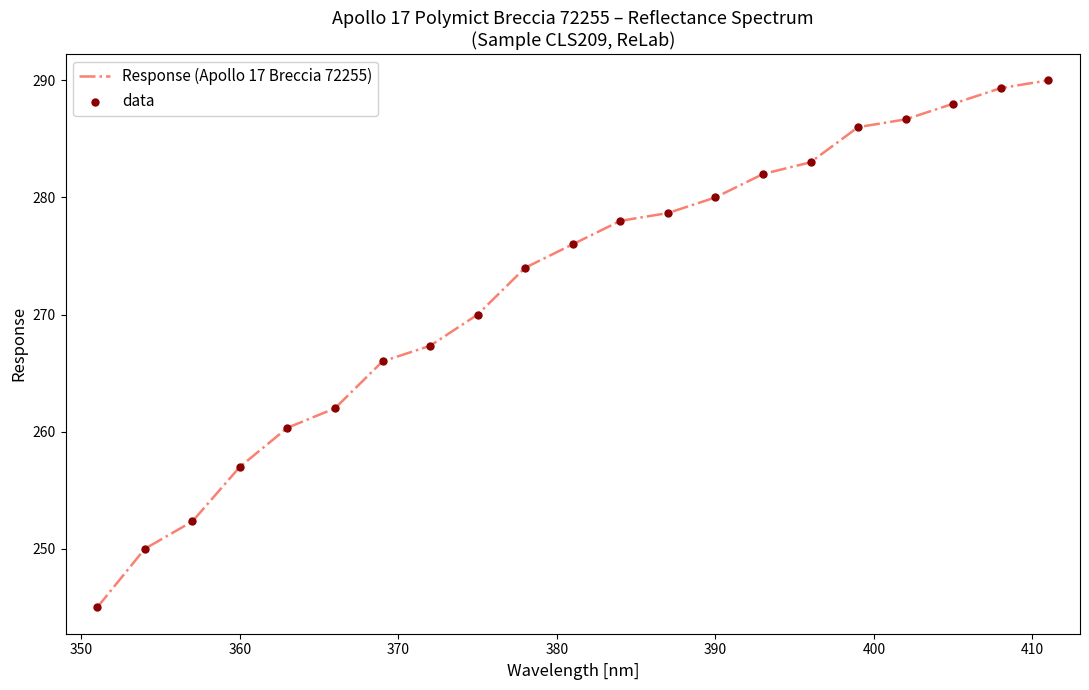

What is the minimum value shown in the chart?

245.0